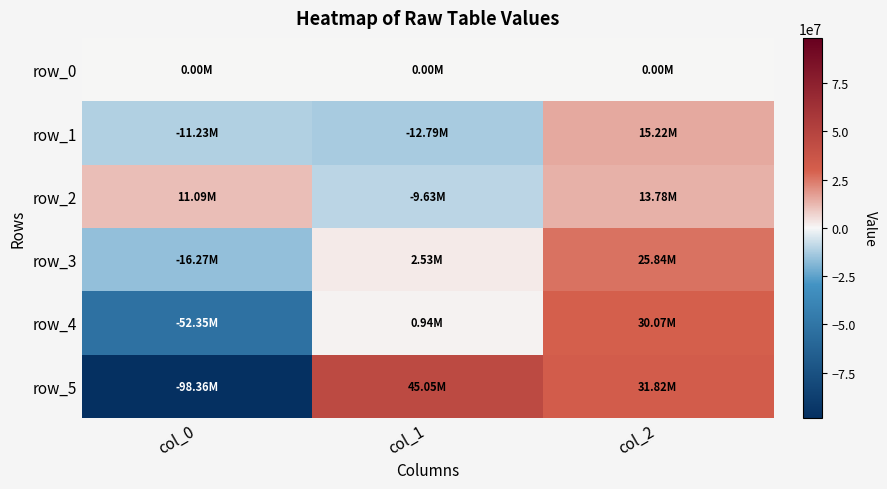

What is the sum of all row_5 values?

-21496490.2